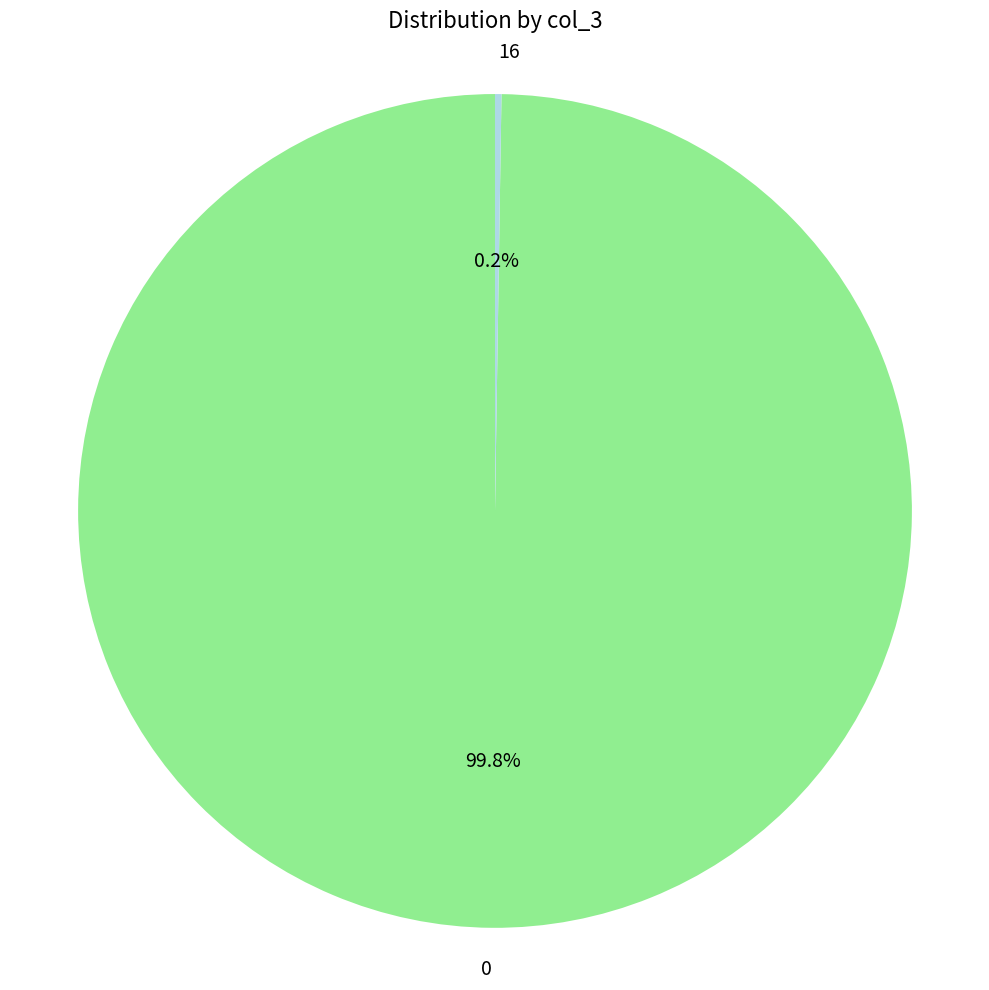

Is there any slice that represents more than half of the pie?

Yes